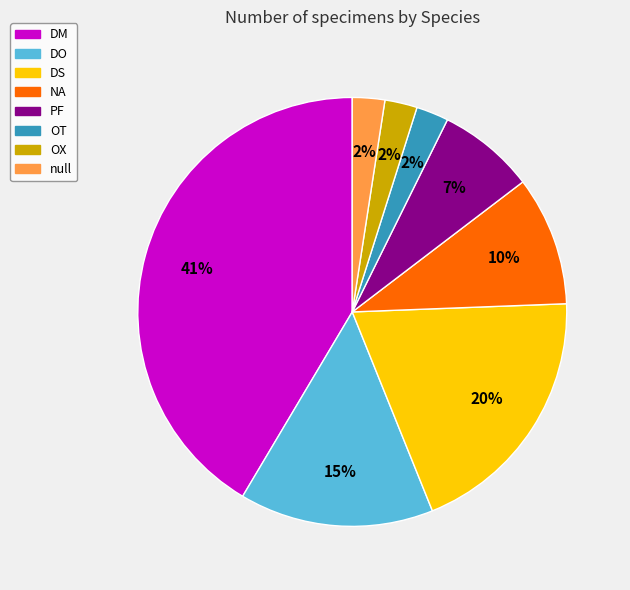

Is there any slice that represents more than half of the pie?

No